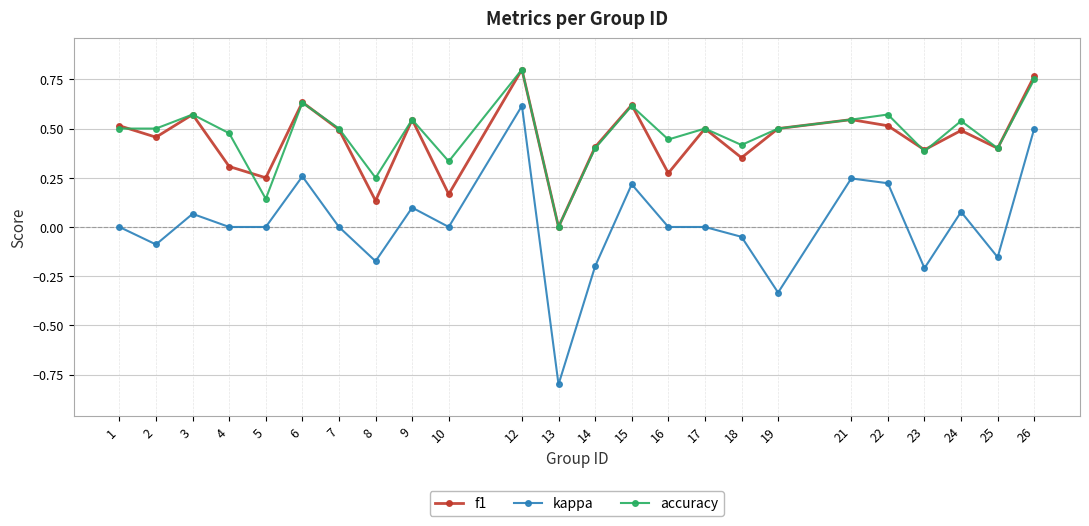

Is it true that kappa equals 0.0 at 4?

True